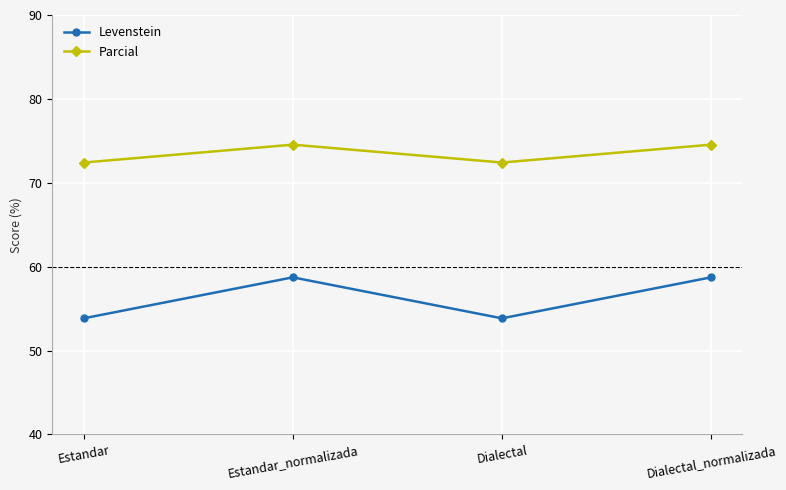

Which series has the widest spread of values?

Levenstein